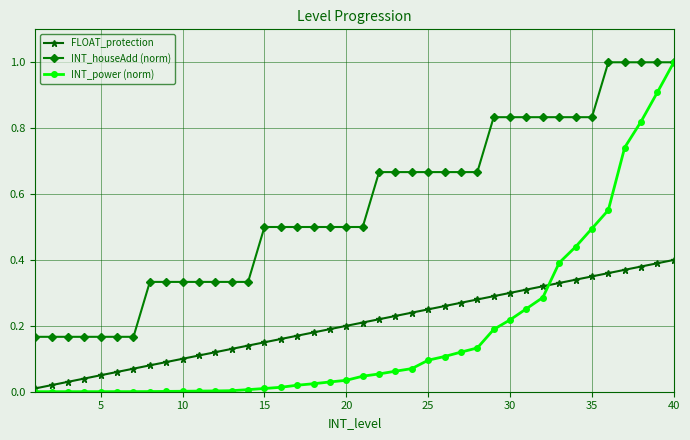

True or false: FLOAT_protection and INT_power (norm) cross at least once.

True